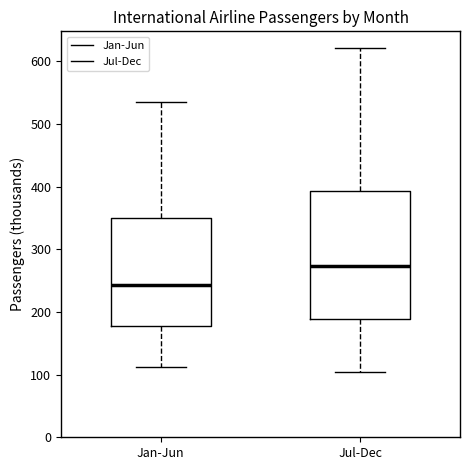

Comparing the boxes themselves (not the whiskers), which one is the tallest?

Jul-Dec